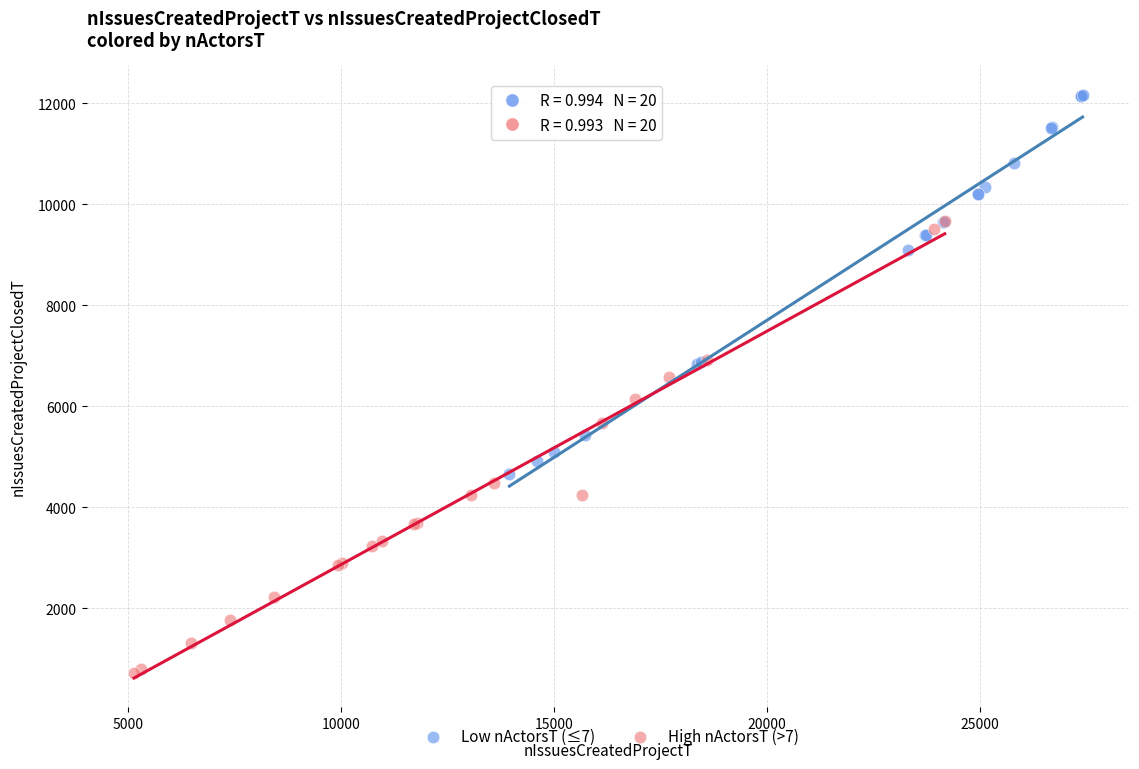

Which series reaches the minimum Y coordinate?

High nActorsT (>7)